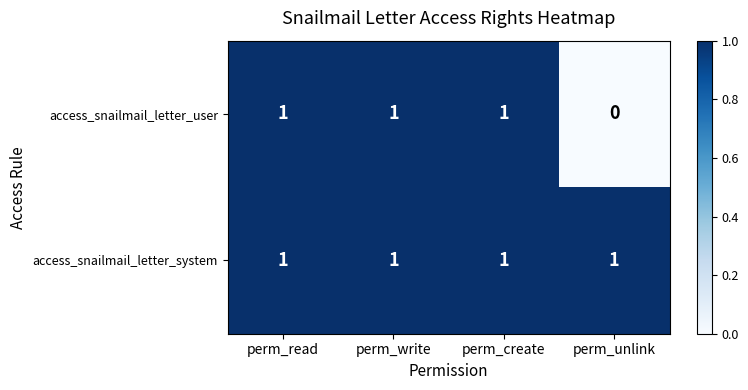

Between perm_create and perm_unlink, which series saw the biggest shift?

access_snailmail_letter_user